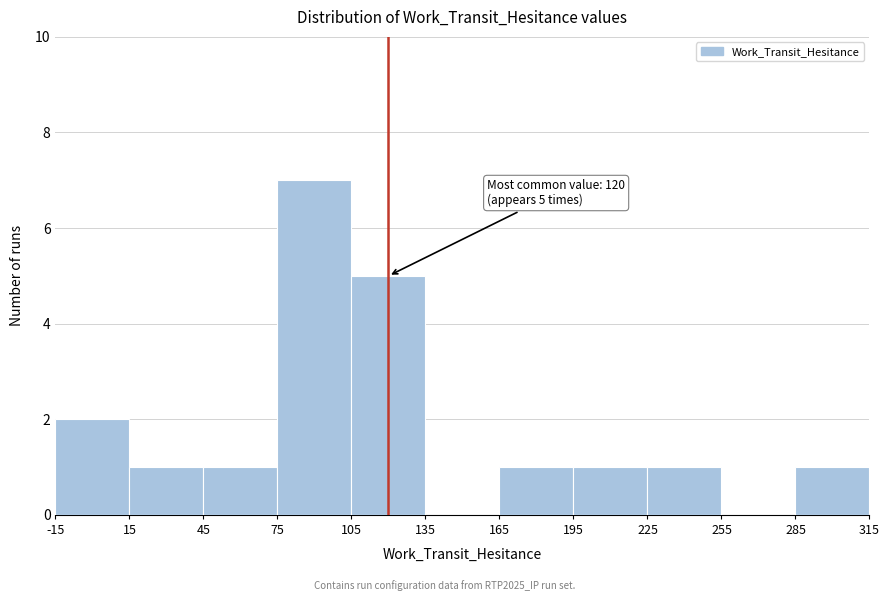

Which range on the x-axis has the tallest bar?

75 to 105